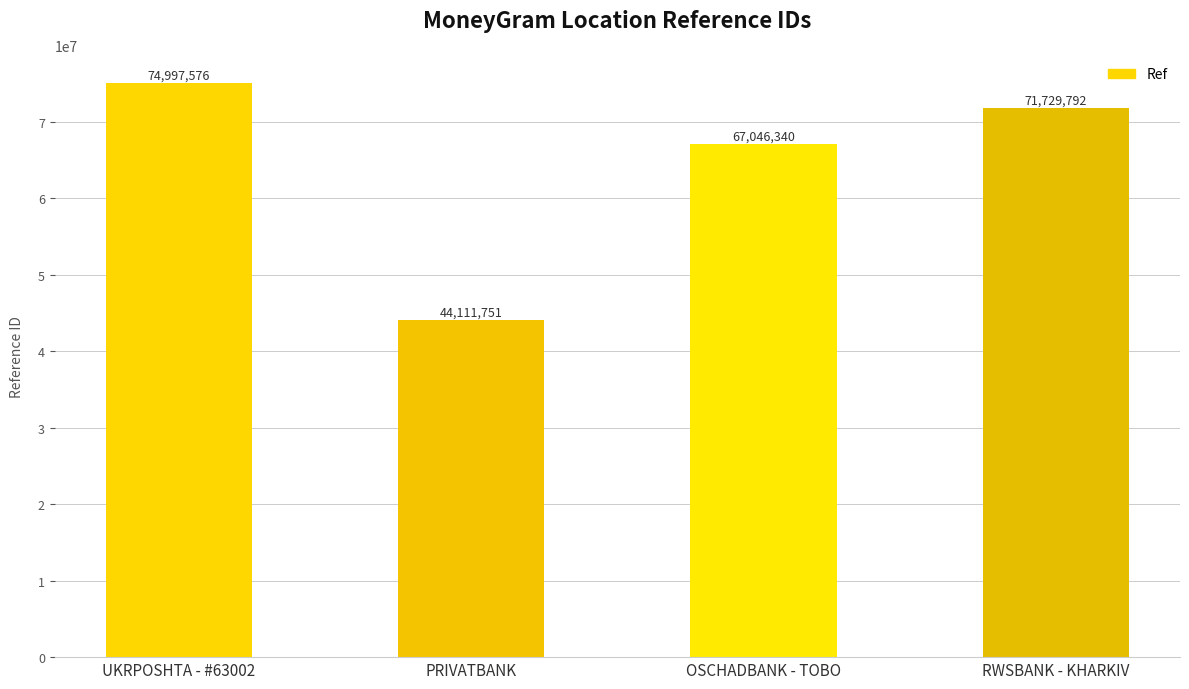

What is the value of the 4th bar from the left?

71729792